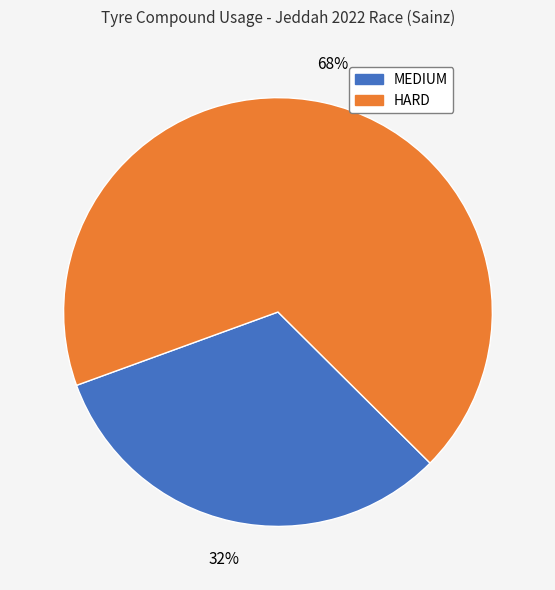

To the nearest percent, what is the difference between the largest and smallest slice percentages?

36%